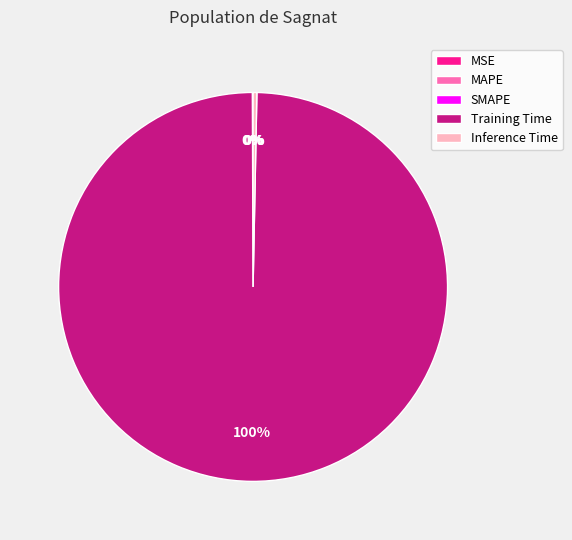

To the nearest percent, what is the average slice percentage?

20%